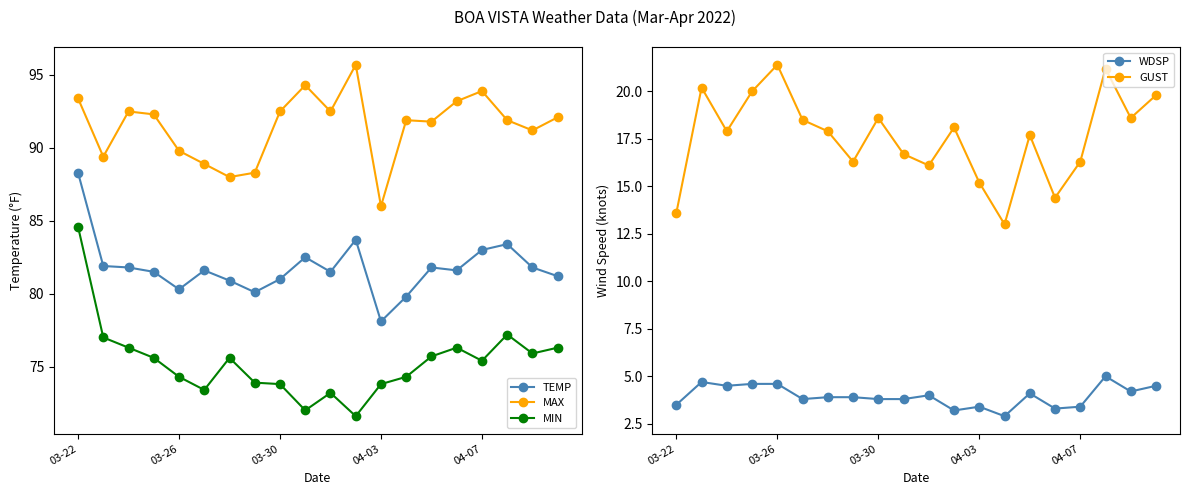

True or false: GUST and MIN intersect in this chart.

False